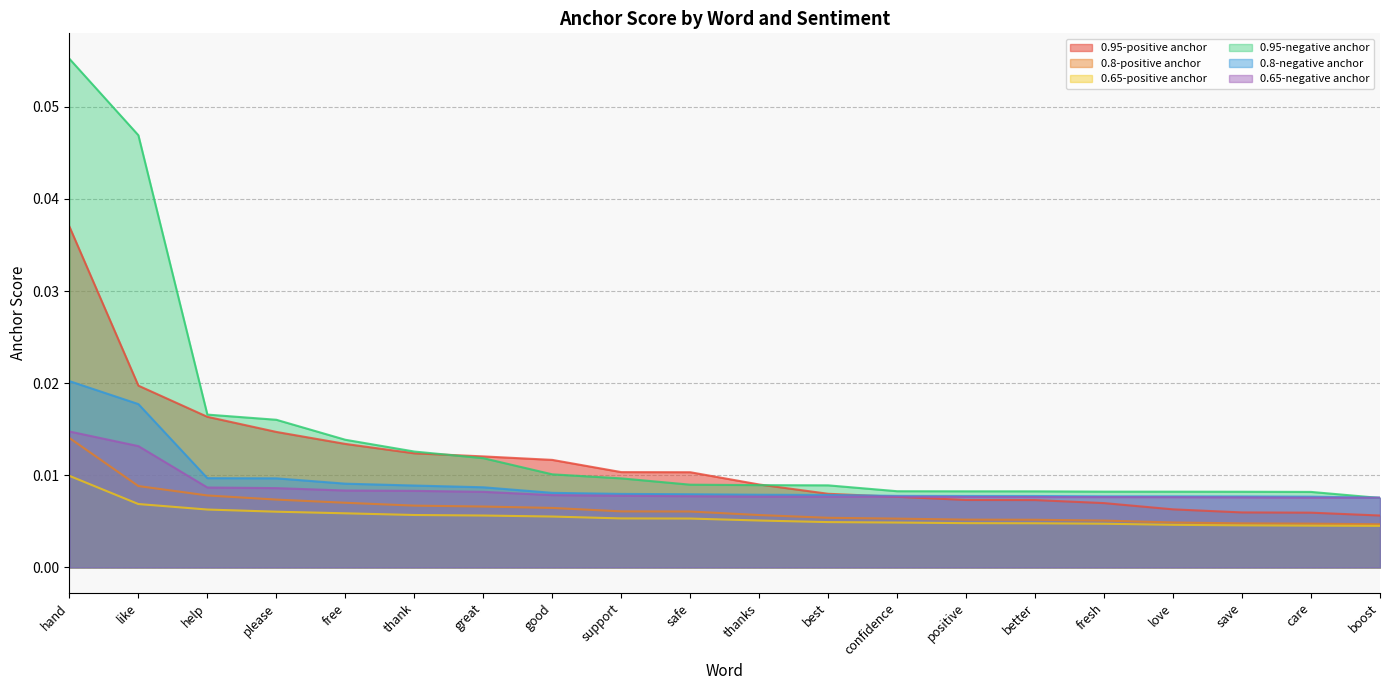

What are all the series names shown in the legend?

0.95-positive anchor, 0.8-positive anchor, 0.65-positive anchor, 0.95-negative anchor, 0.8-negative anchor, 0.65-negative anchor